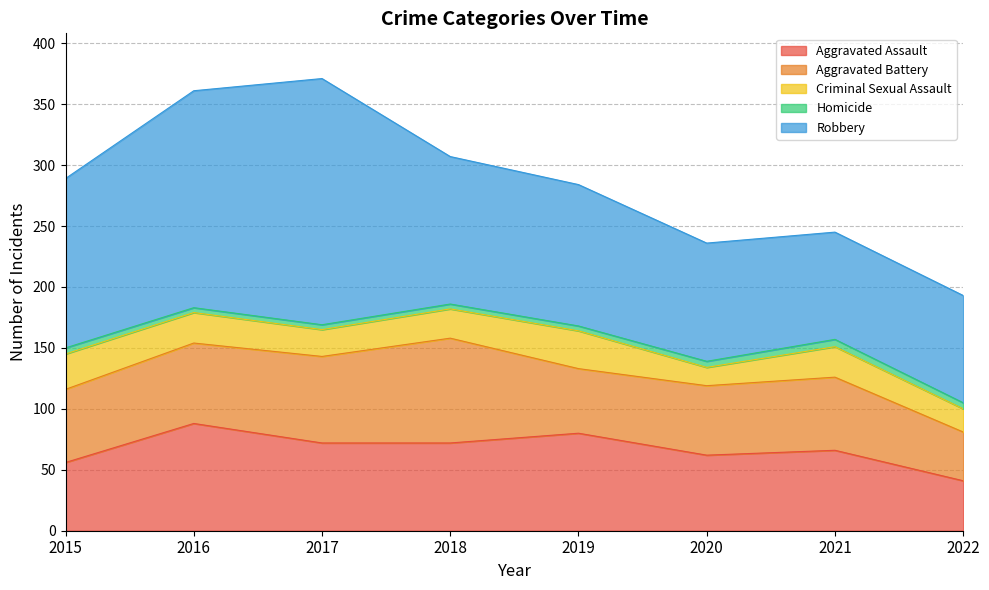

What is the total value across all series at 2022?

193